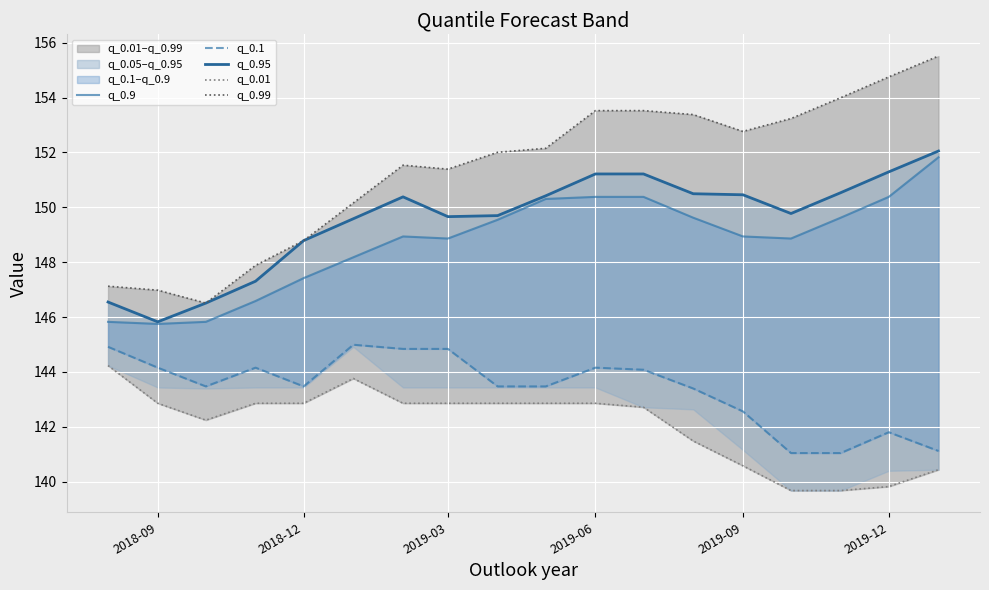

Is it true that q_0.99 equals 152.8 at 2019-09?

True